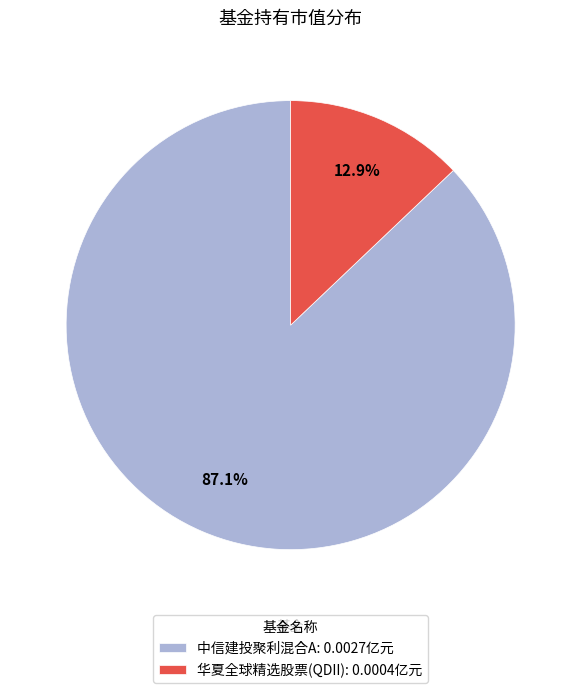

Between 华夏全球精选股票(QDII) and 中信建投聚利混合A, which is larger?

中信建投聚利混合A